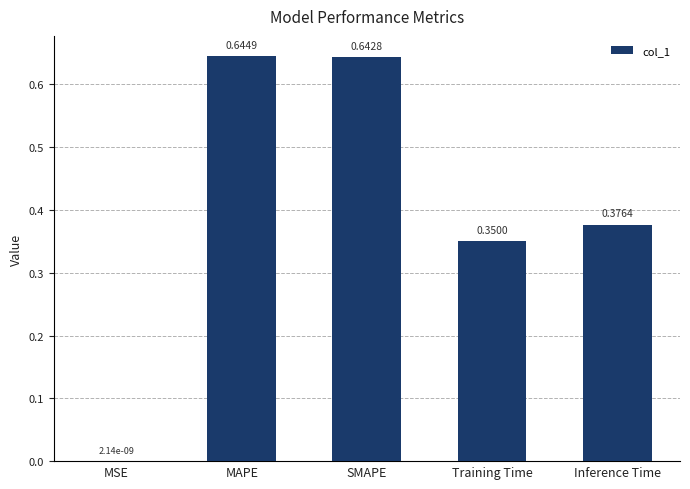

What is the sum of all values?

2.0